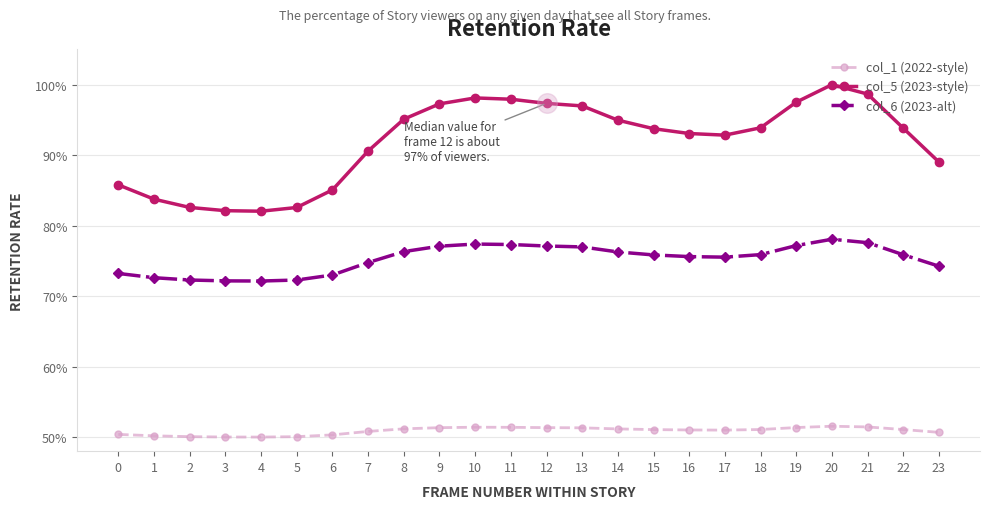

At how many categories does at least one series exceed 0?

24